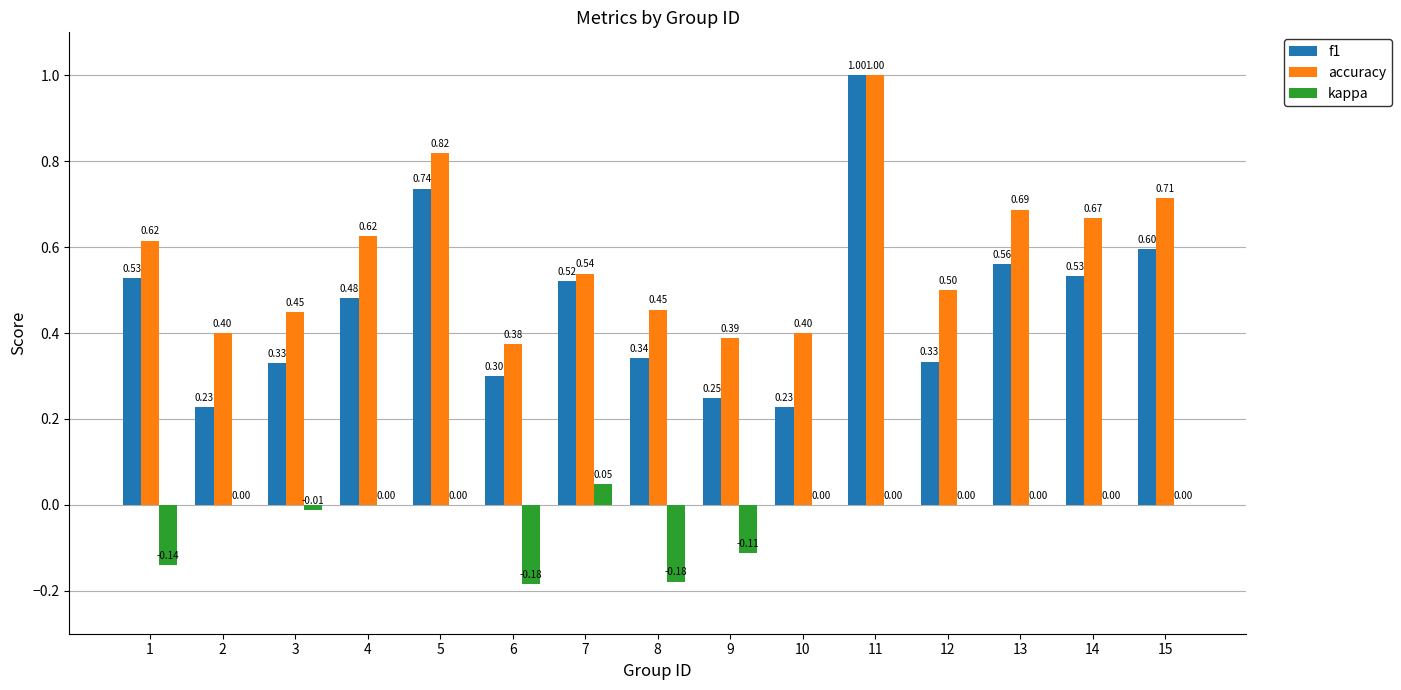

Count the number of categories in the chart.

15